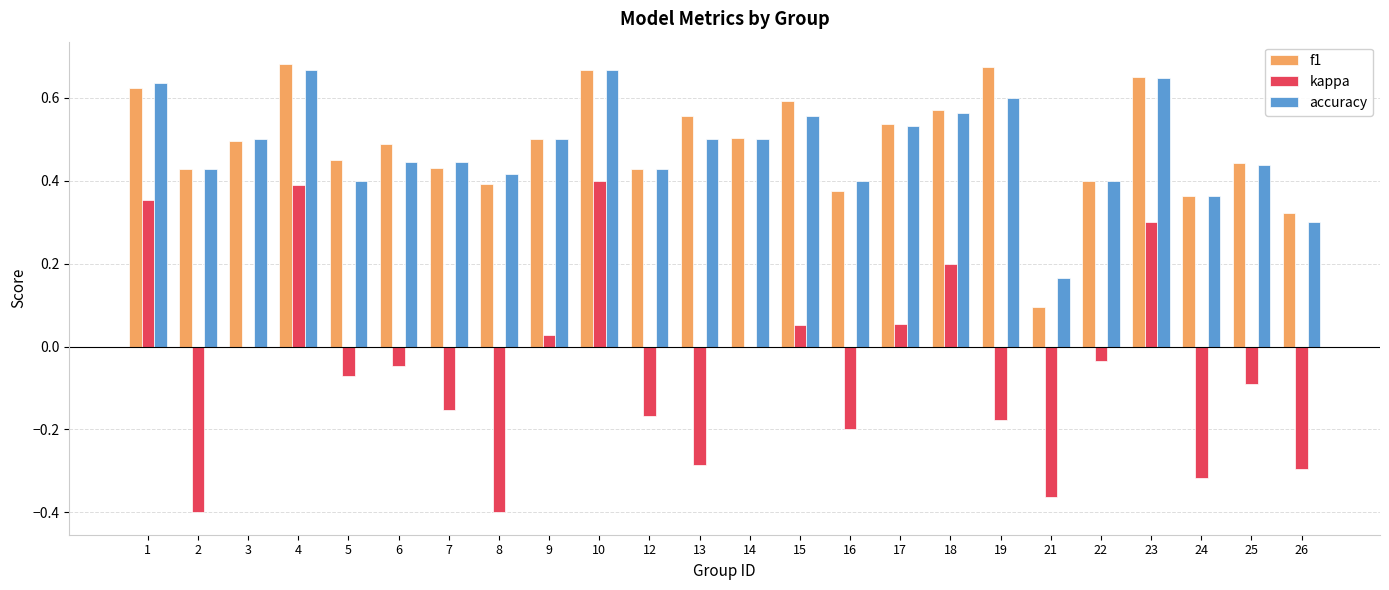

How many data points does each series have?

24